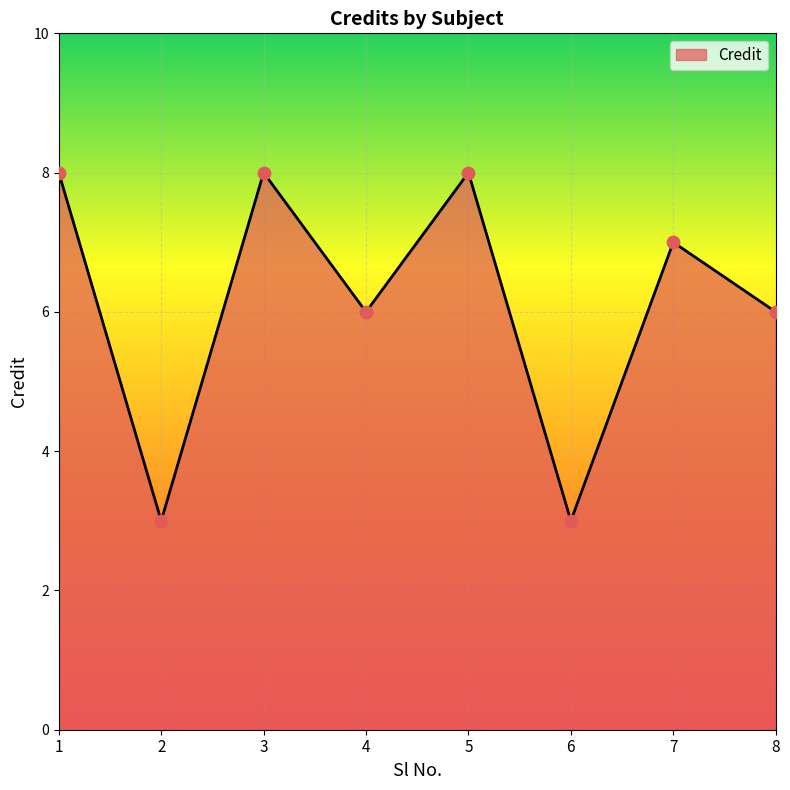

Approximately how many times larger is the value at 1 compared to 5?

1.0